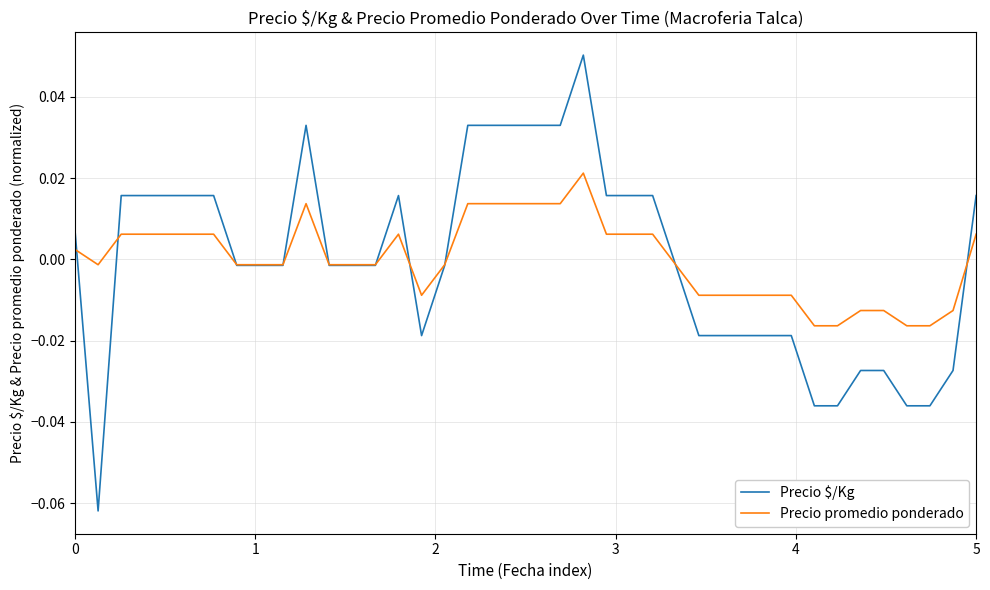

Which series has the widest spread of values?

Precio $/Kg